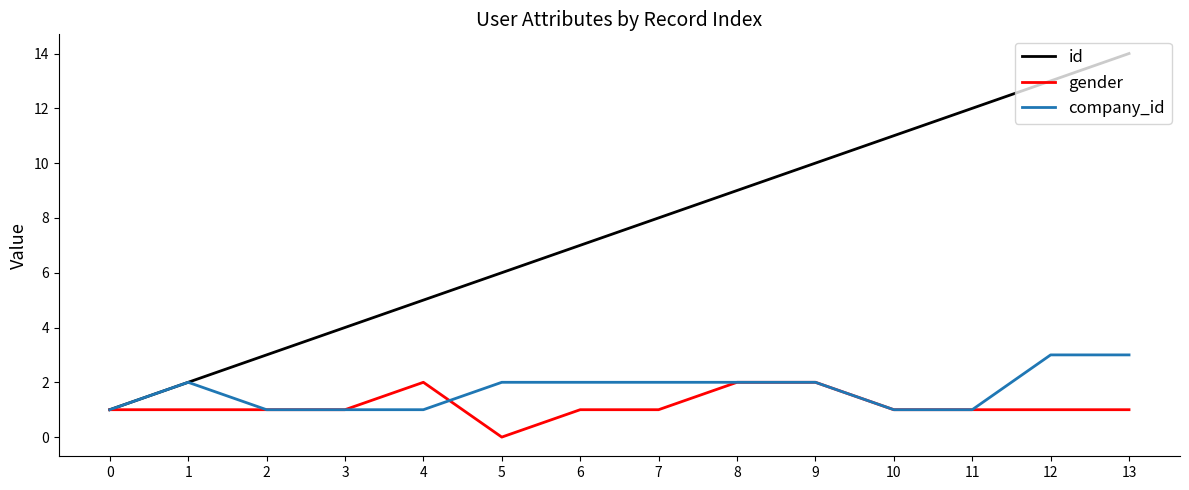

Between 4 and 7, which series saw the biggest shift?

id